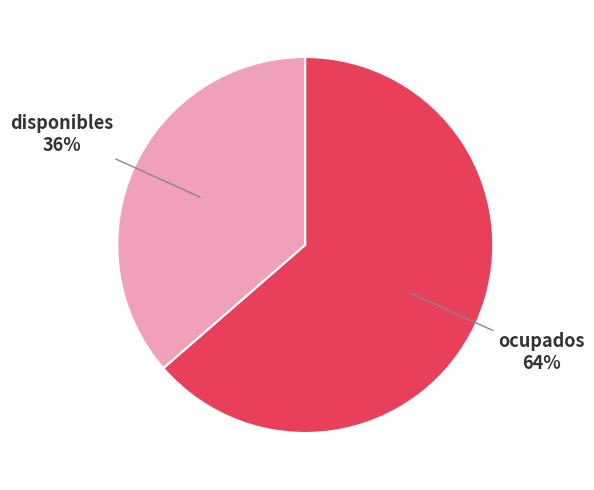

Is there any slice that represents more than half of the pie?

Yes